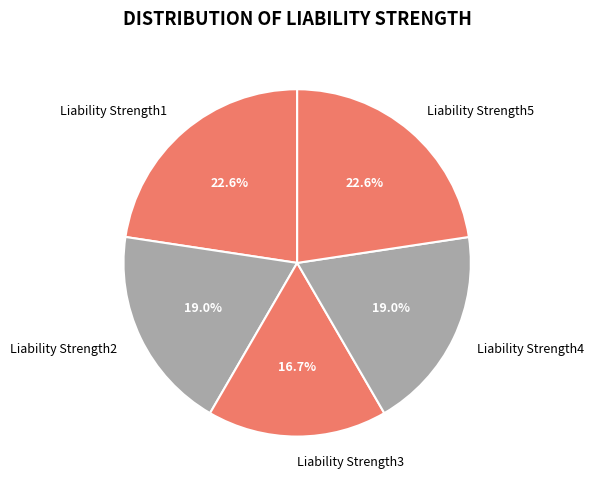

Count the number of slices in the pie.

5